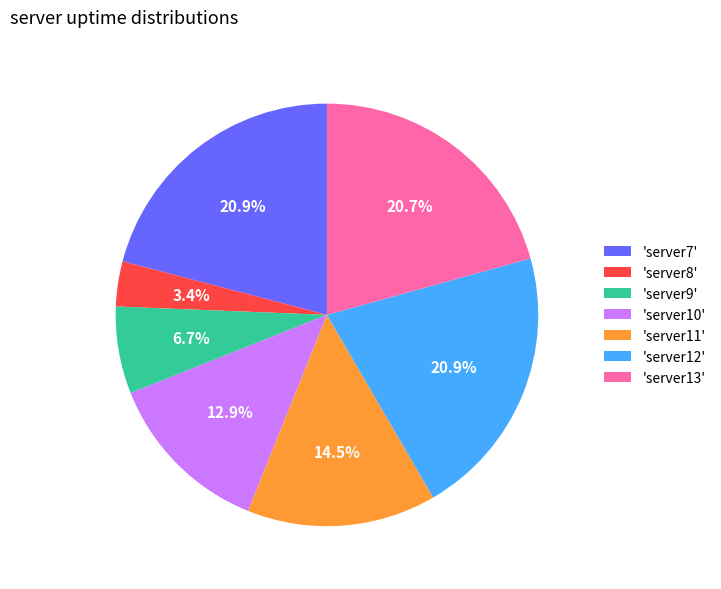

Does 'server8' represent more than half of the total?

No